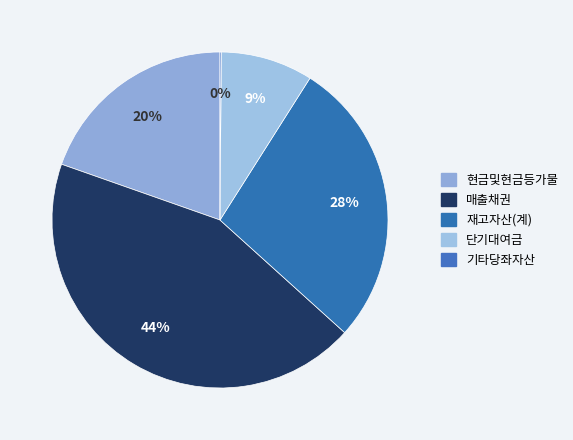

To the nearest percent, what portion does 현금및현금등가물 represent?

20%